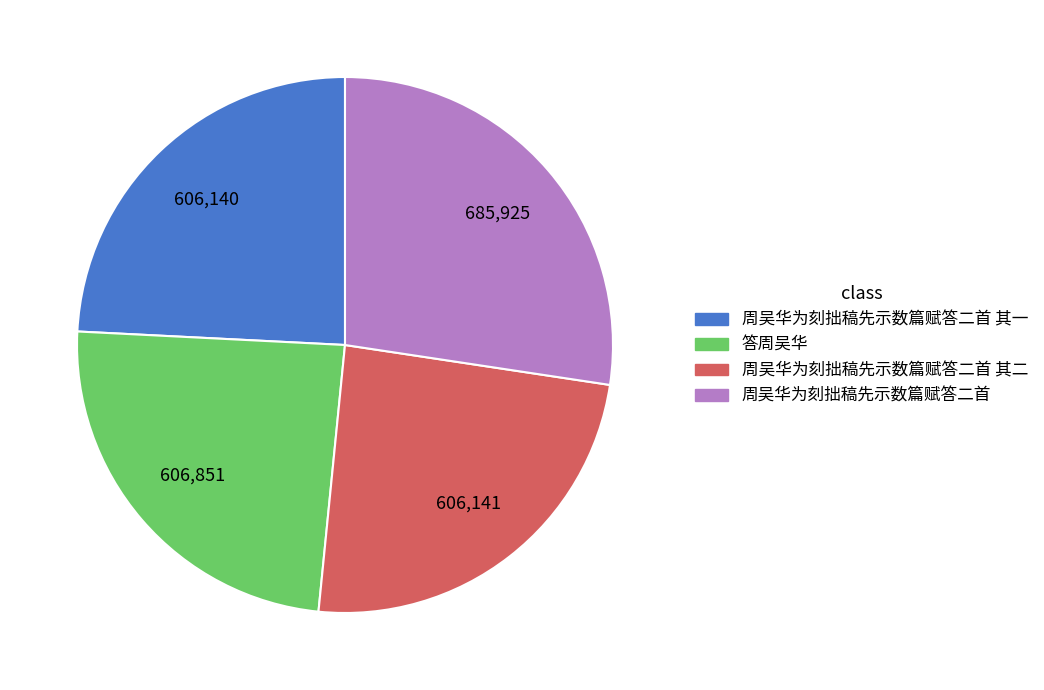

Is there any slice that represents more than half of the pie?

No